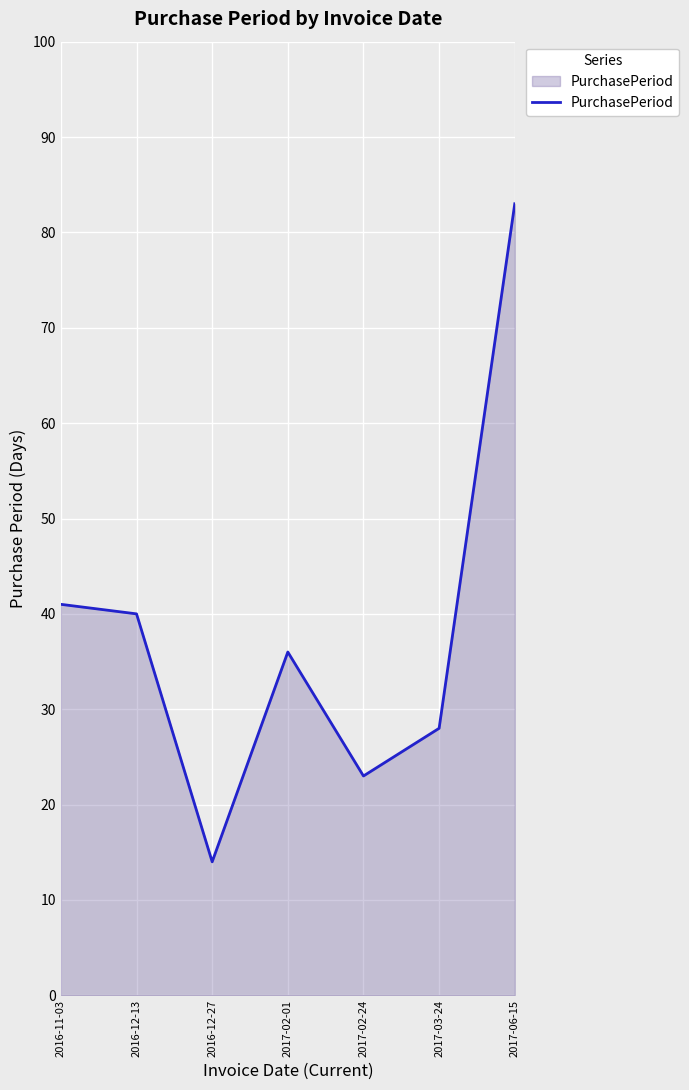

The chart shows a value of 54 at 2017-02-01. True or false?

False